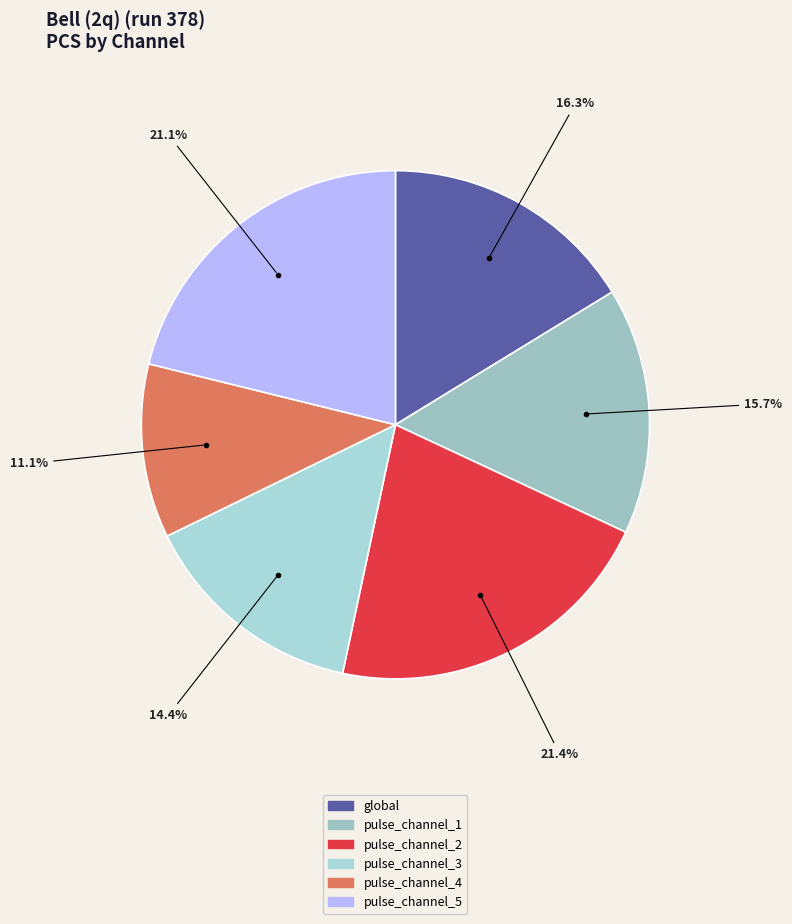

Does pulse_channel_4 represent more than half of the total?

No